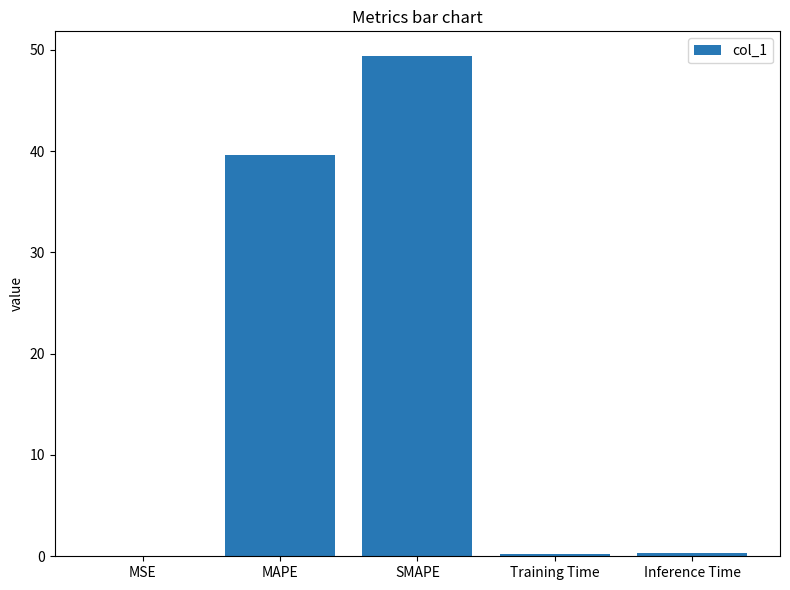

What is the approximate value at SMAPE?

49.3